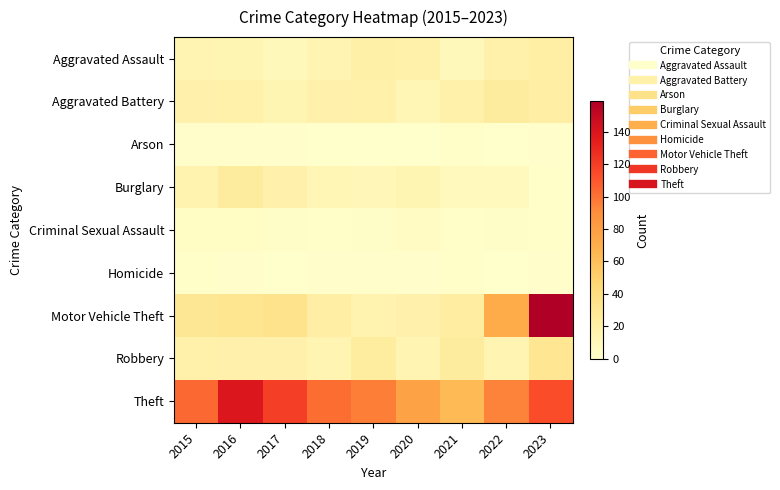

Which series has the largest total across all categories?

Theft